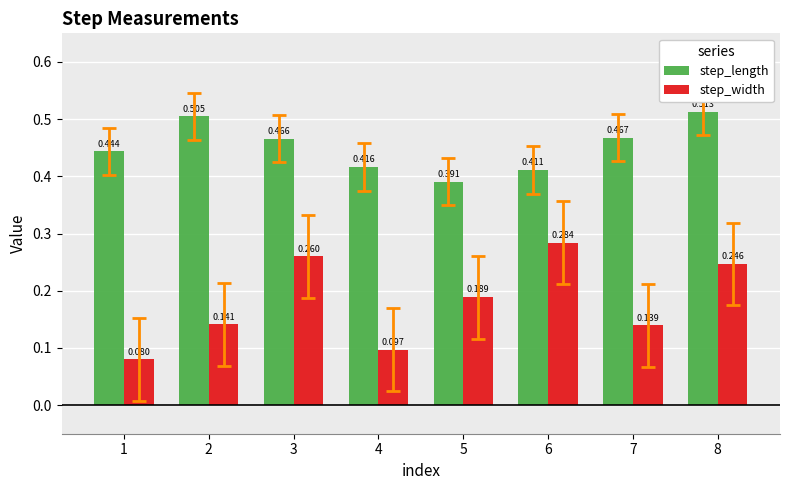

Which series has the widest spread of values?

step_width